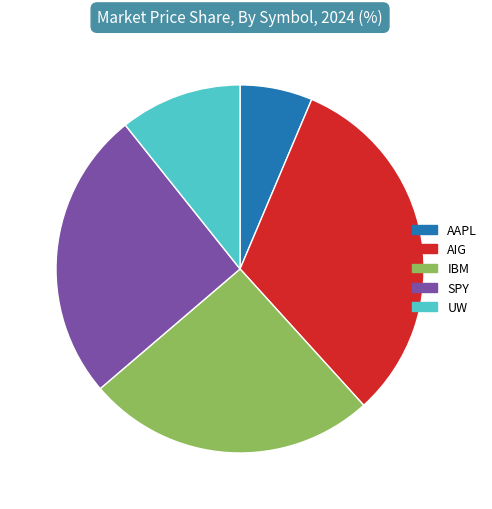

Is it true that IBM is 14% of the pie?

False